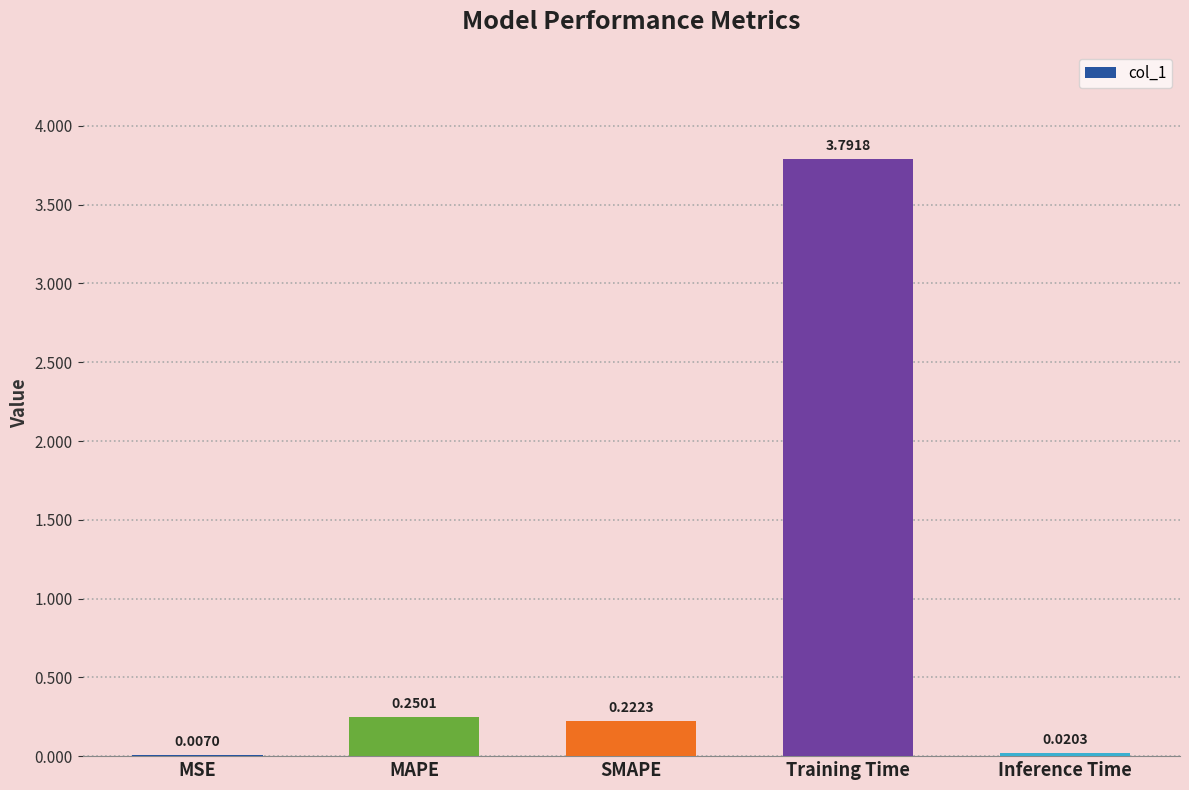

Which label corresponds to the largest value in the chart?

Training Time